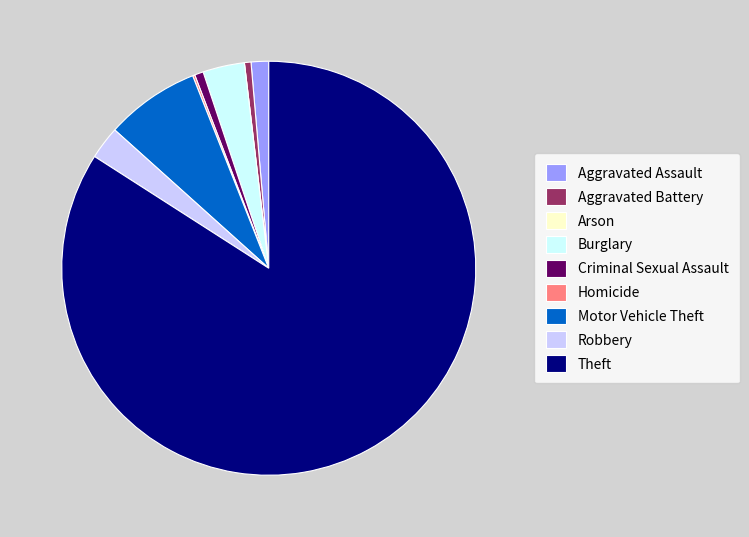

Between Robbery and Aggravated Assault, which is larger?

Robbery